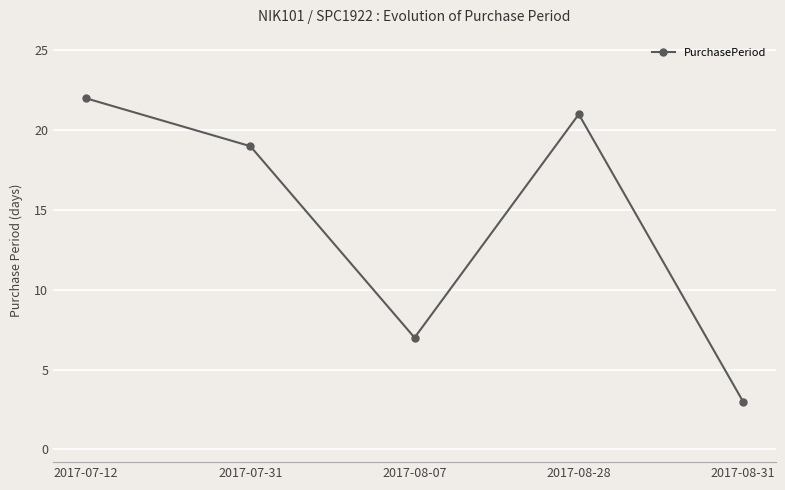

What is the change in value from 2017-08-07 to 2017-08-28?

+14